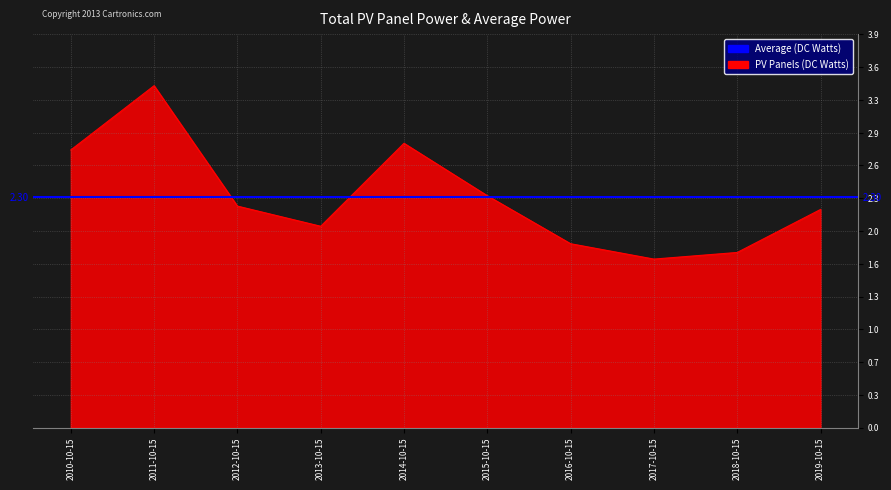

What is the change in value from 2013-10-15 to 2015-10-15?

+0.3